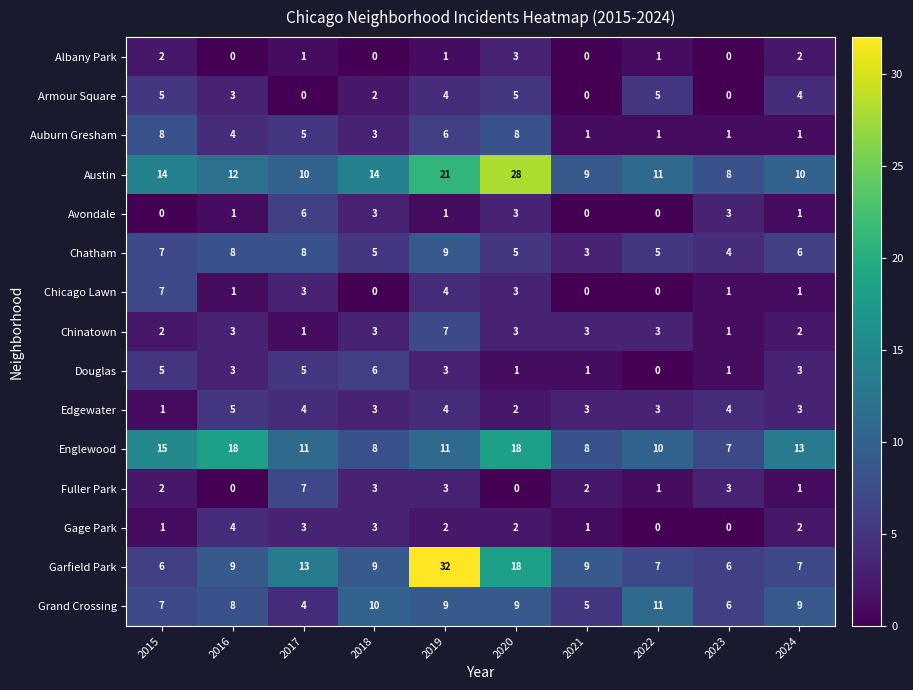

The Austin series shows 11 at 2023. True or false?

False